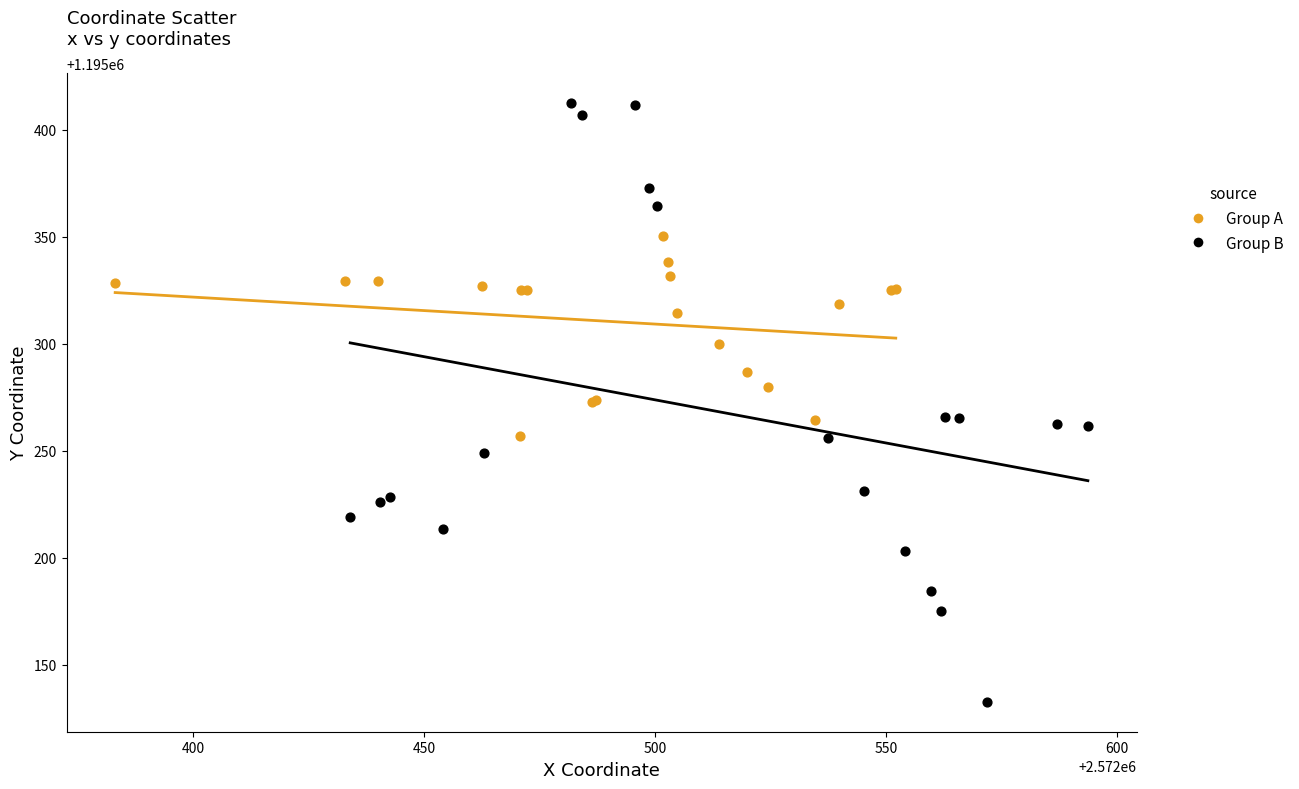

What are all the series names shown in the legend?

Group A, Group B